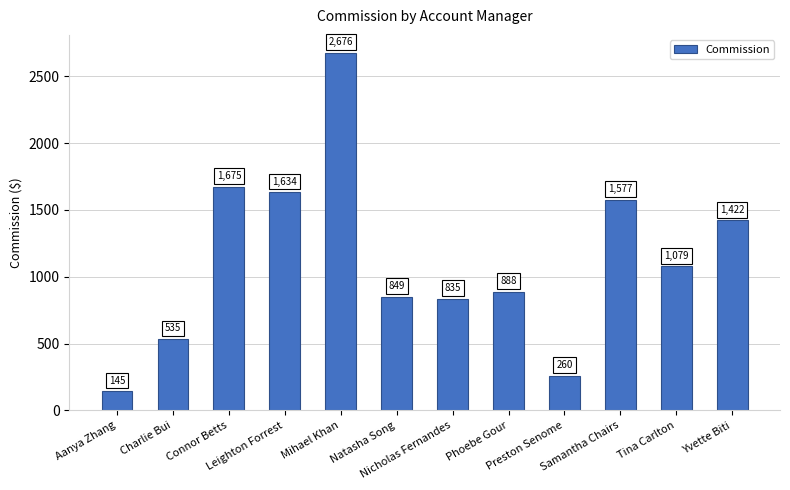

What is the difference between the second highest and minimum values?

1530.0